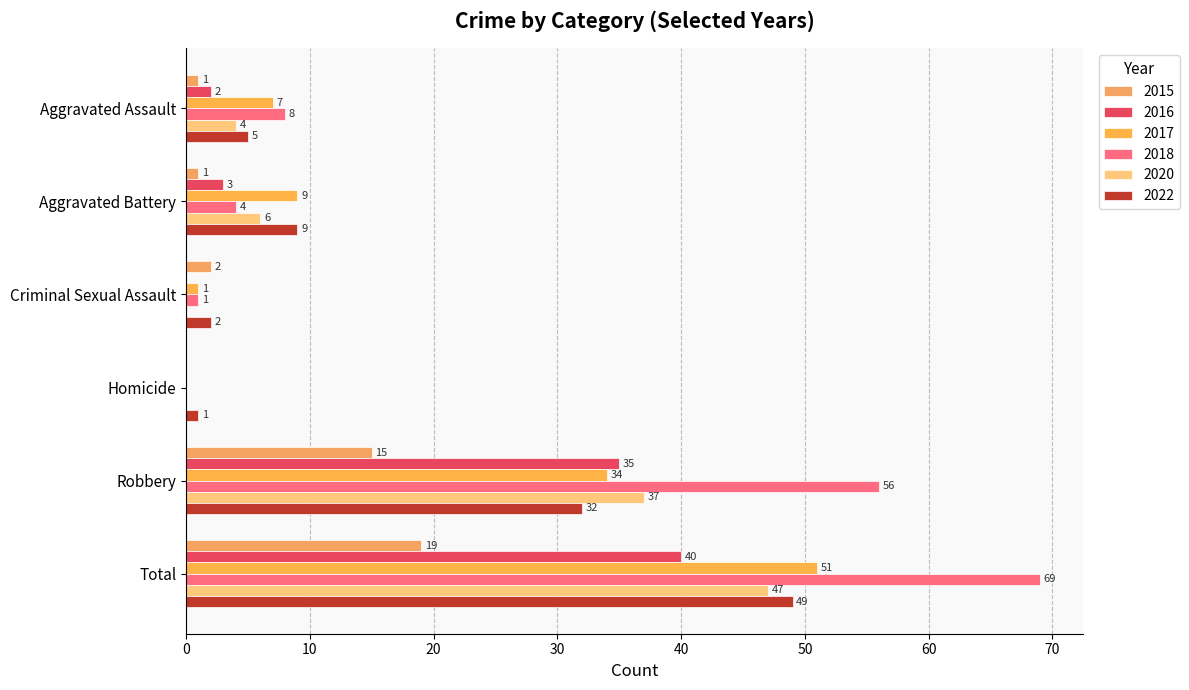

Which label corresponds to the largest value in the chart?

Total